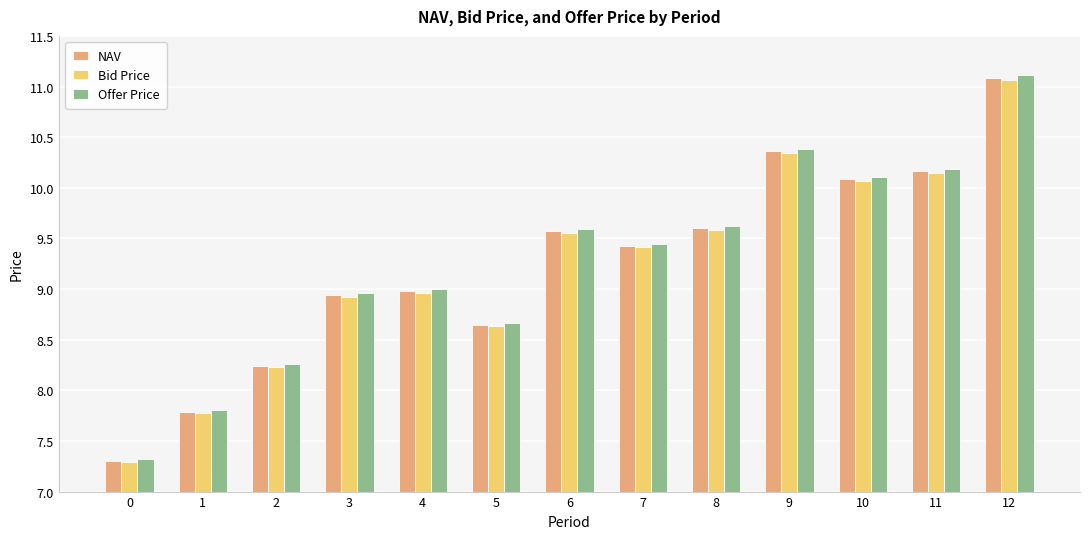

Which category has the highest value across all series?

12